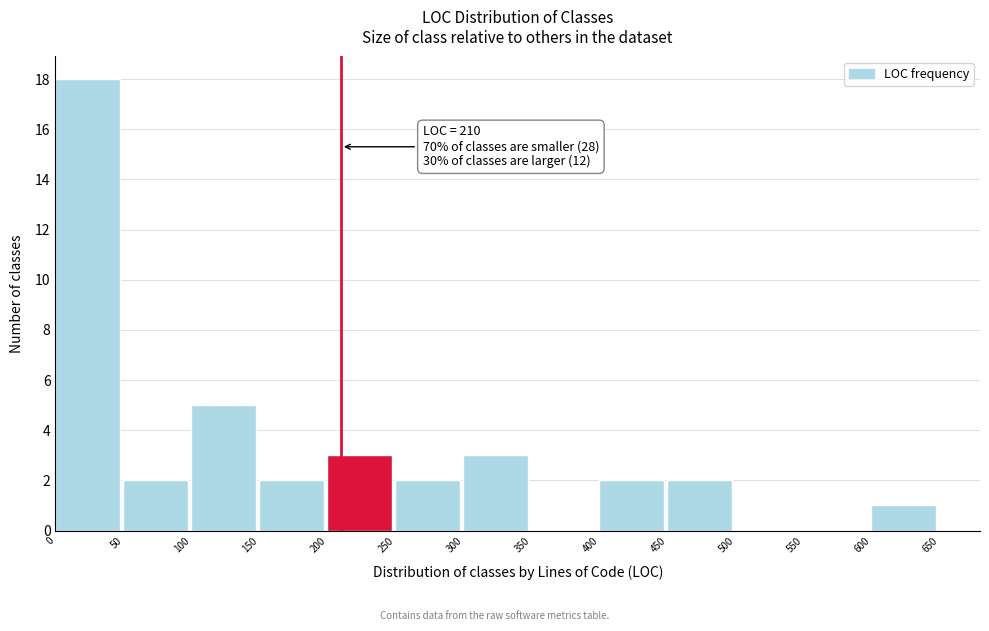

Which range on the x-axis has the tallest bar?

0 to 50